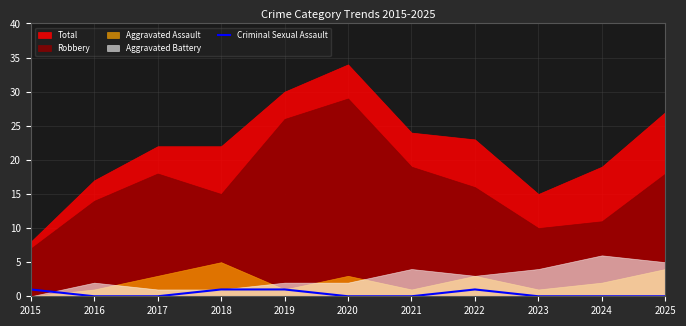

The value of Criminal Sexual Assault at 2015 is 1. True or false?

True